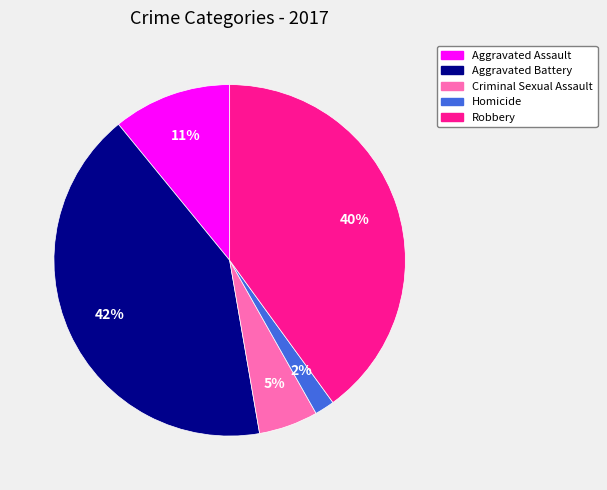

Between Robbery and Aggravated Assault, which is larger?

Robbery